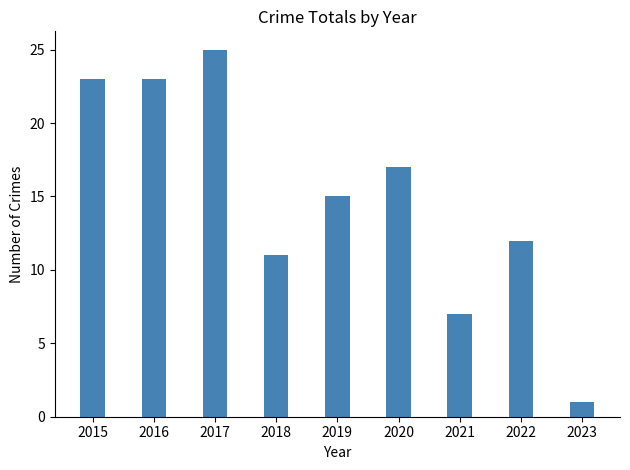

Are the bars horizontal?

No